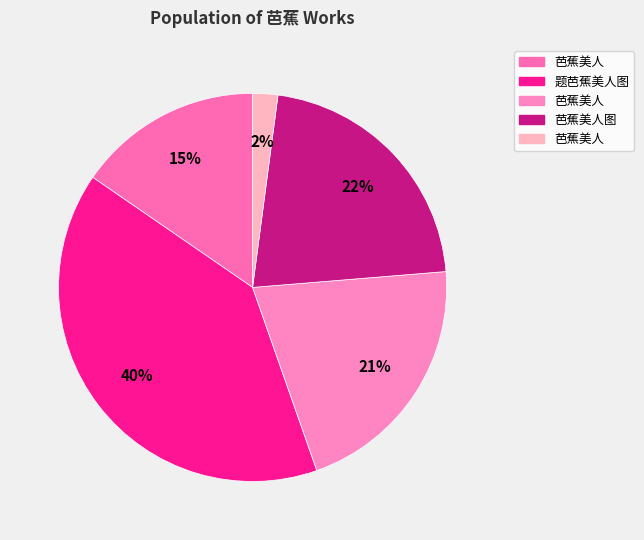

Rank the categories by value from highest to lowest.

题芭蕉美人图, 芭蕉美人图, 芭蕉美人 (654179), 芭蕉美人 (481324), 芭蕉美人 (65397)